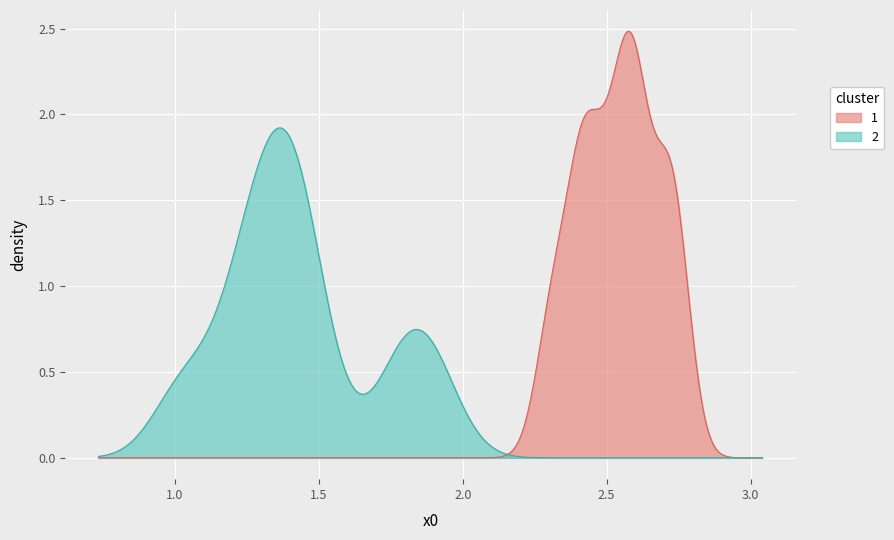

List the series in order of their peak value, lowest first.

2, 1